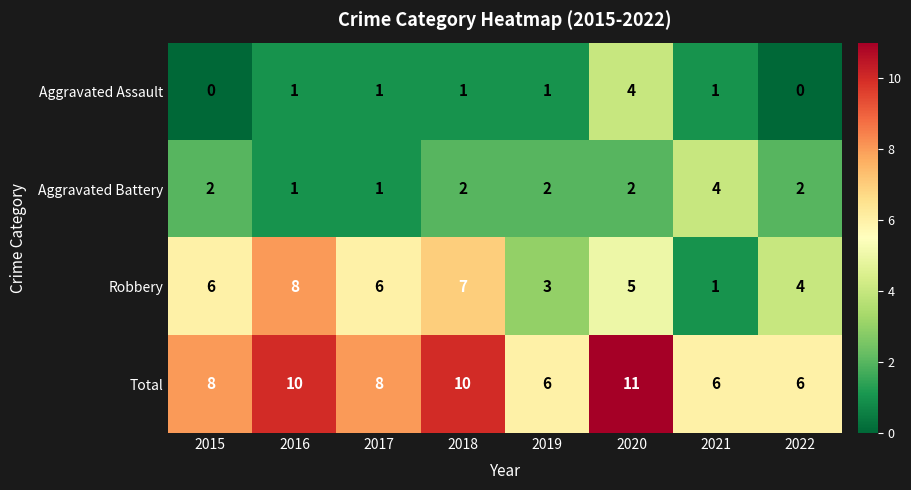

True or false: Aggravated Battery has a value of 2 at 2015.

True